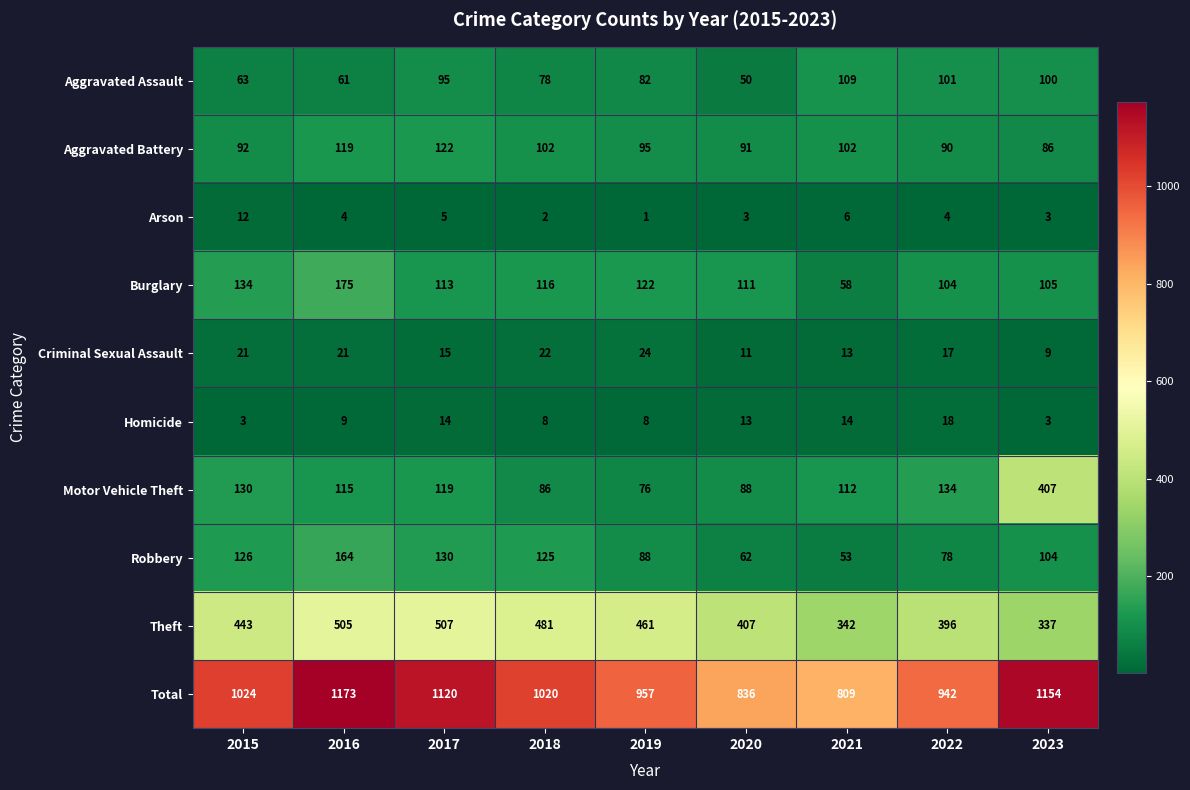

How many categories are shown in the chart?

9